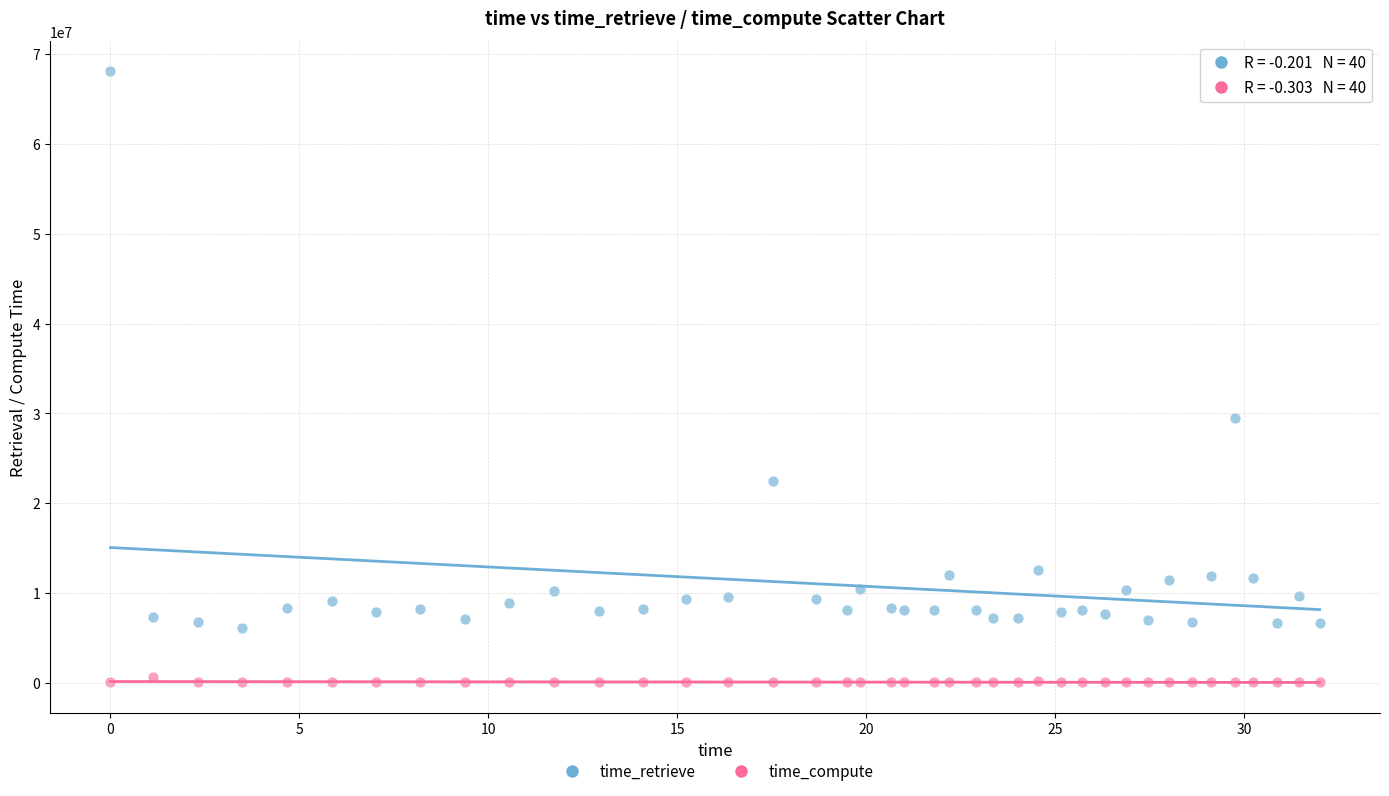

Which series reaches the maximum Y coordinate?

time_retrieve